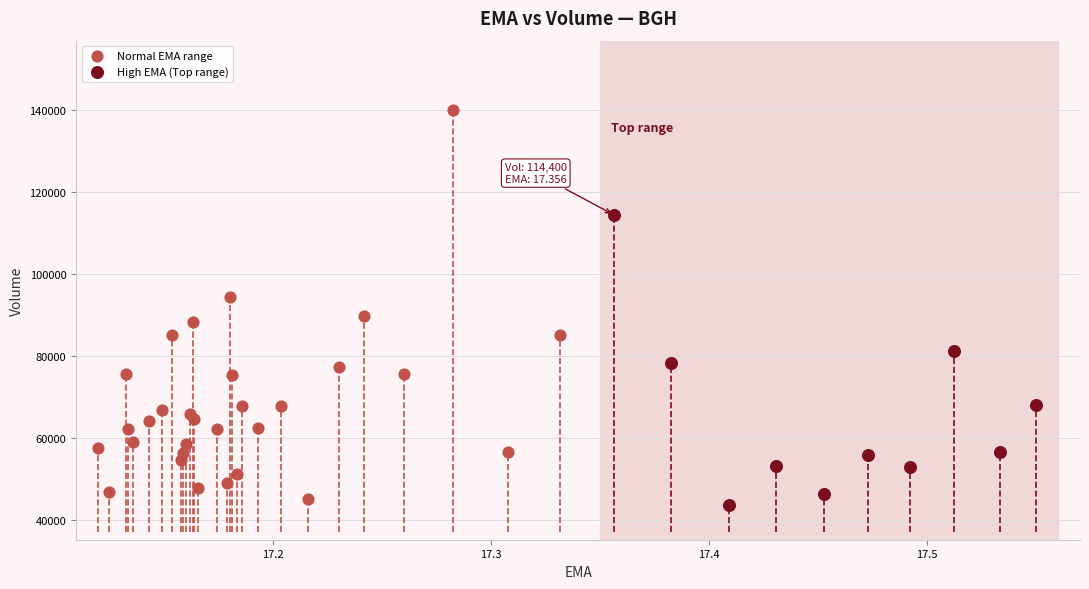

Which series reaches the maximum Y coordinate?

Normal EMA range